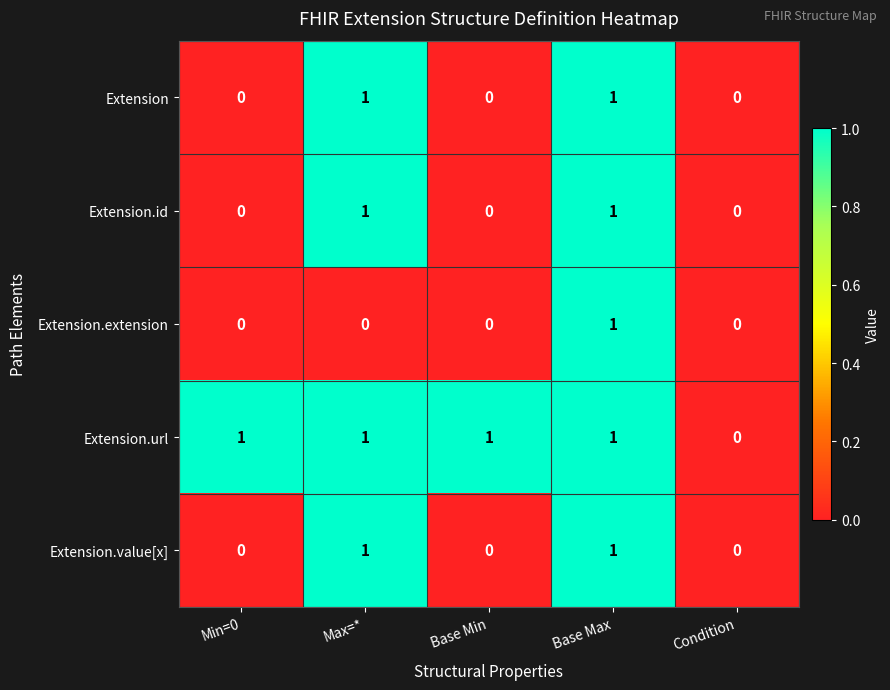

At which category is the sum across all series the highest?

Base Max